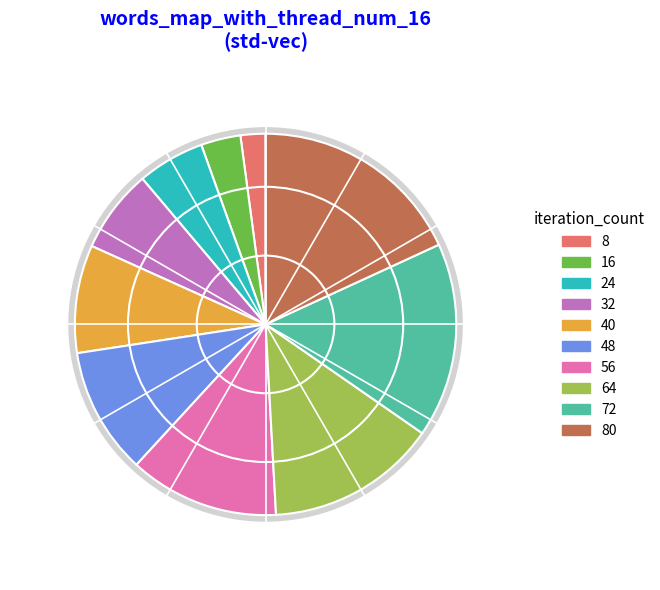

Is 24 the majority of the pie?

No